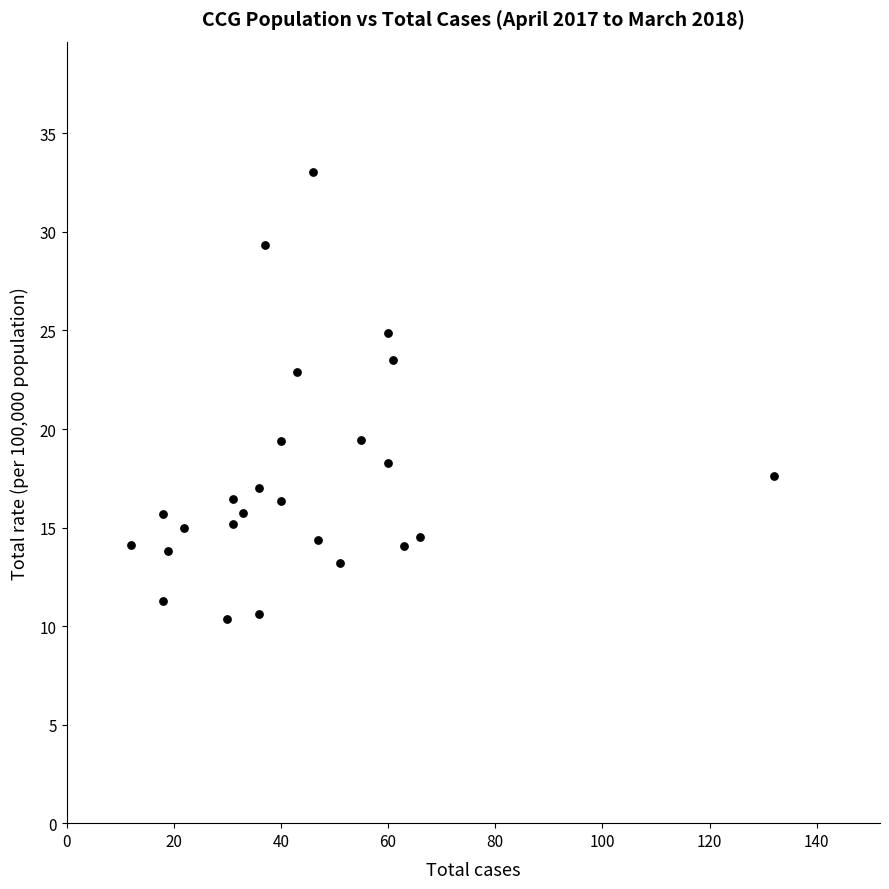

What is the range of X values (max minus min)?

120.0